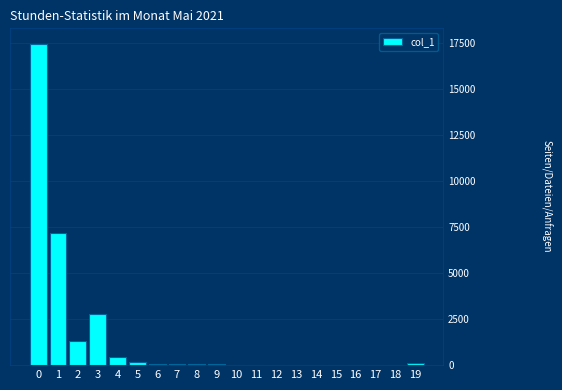

Is it true that the value at 3 is 4627?

False